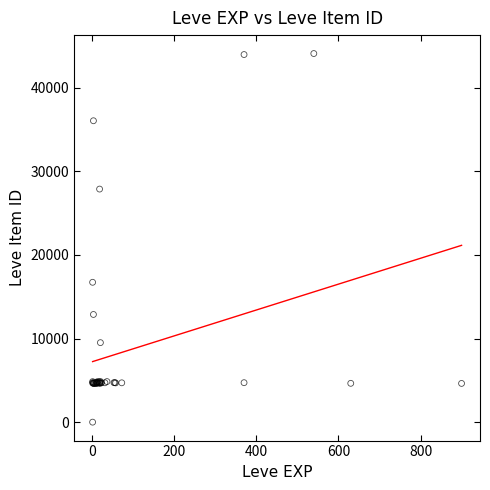

What Y value in the scatter plot is closest to 22050?

16734